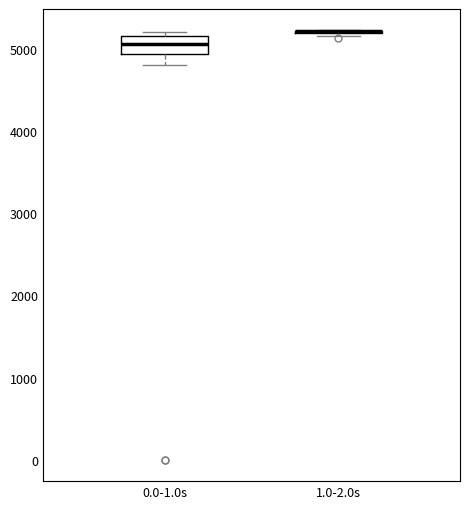

Reading left to right, read every box against the y-axis: the position of its median line, the range the box covers, and the ends of its whiskers. The values are not printed on the chart, so give them approximately, as read against the axis.

0.0-1.0s: median 5100, box 4900 to 5200, whiskers 4800 to 5200 (just above the box's upper edge)
1.0-2.0s: box collapsed to a line at 5200, whiskers 5200 to 5200